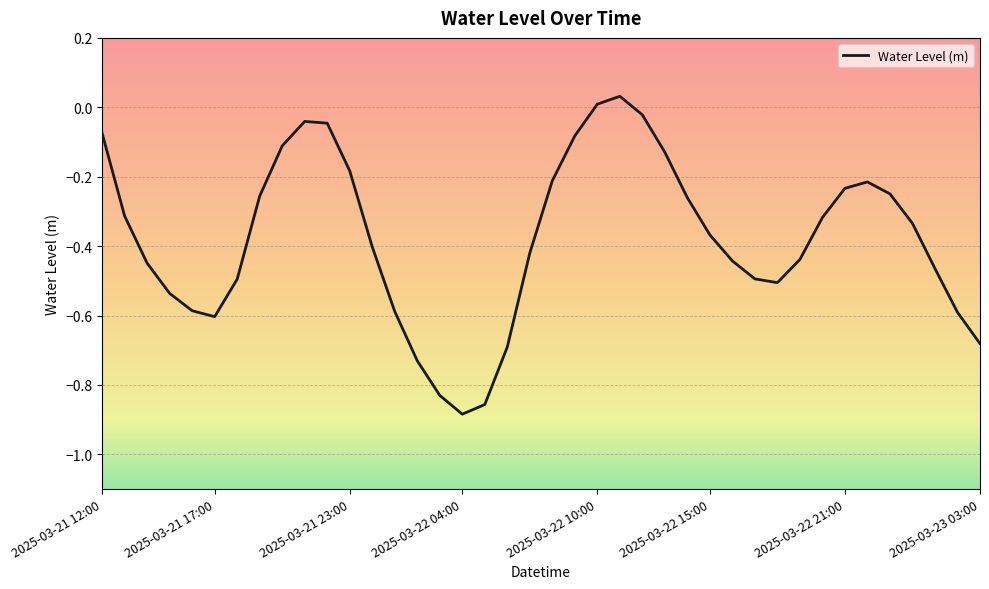

How many lines are shown in the chart?

1